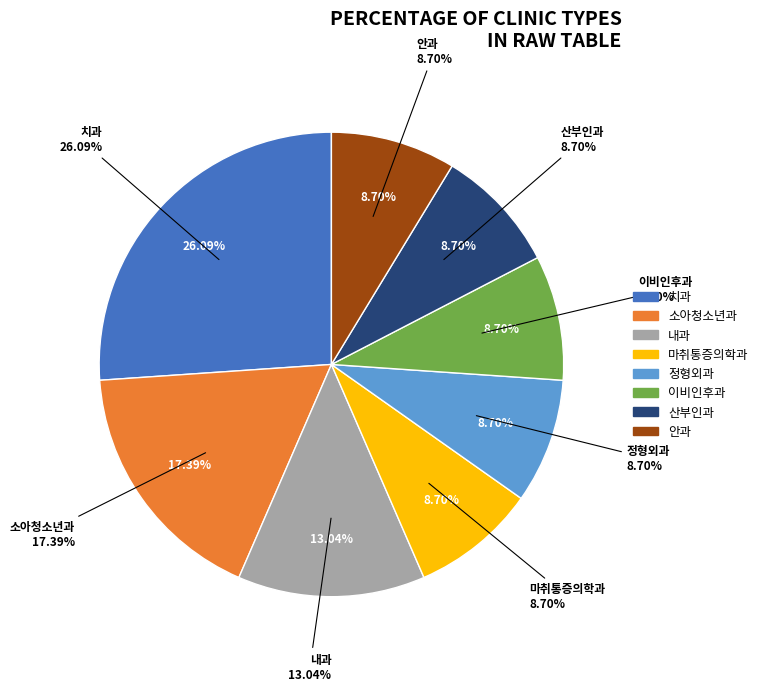

Rank the categories by value from highest to lowest.

치과, 소아청소년과, 내과, 마취통증의학과, 정형외과, 이비인후과, 산부인과, 안과